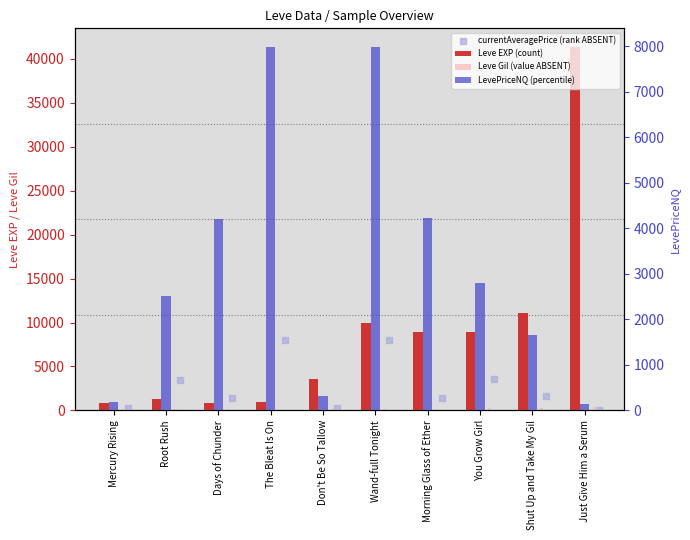

Which series has the largest total across all categories?

Leve EXP (count)